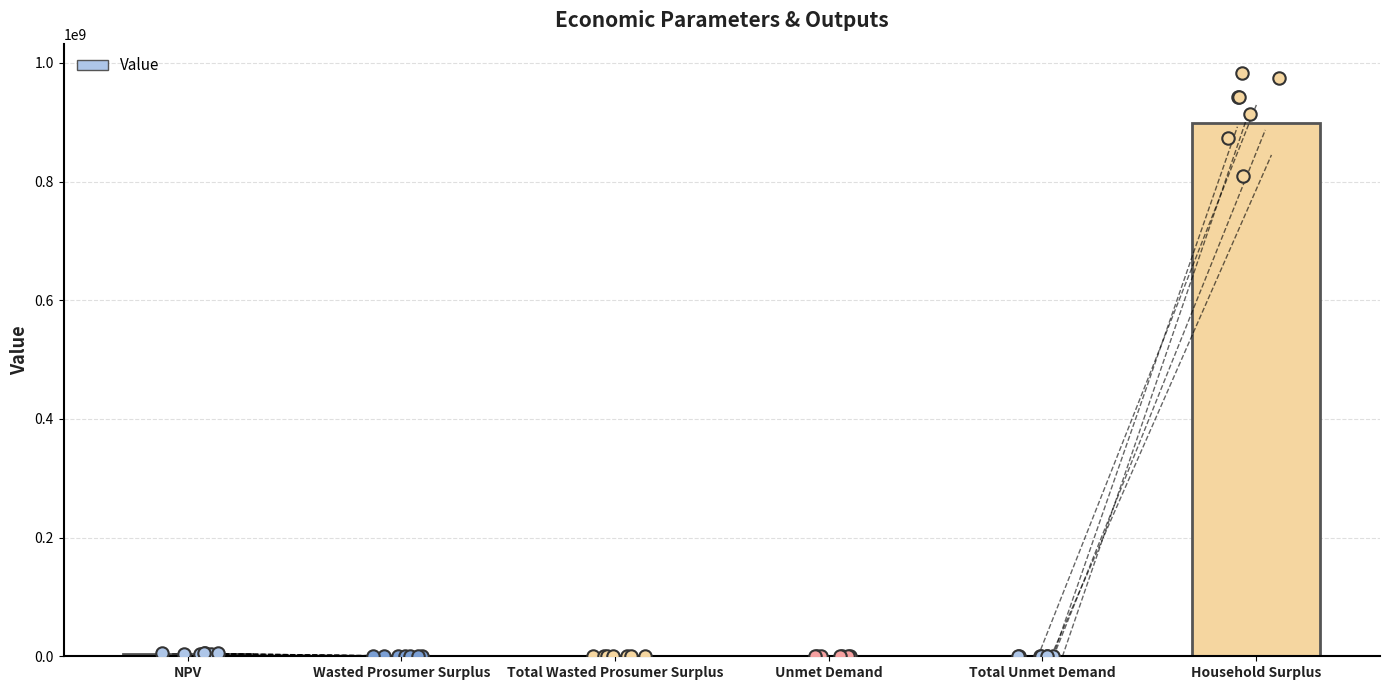

What is the ratio of the value at Wasted Prosumer Surplus to the value at Total Unmet Demand?

8.5